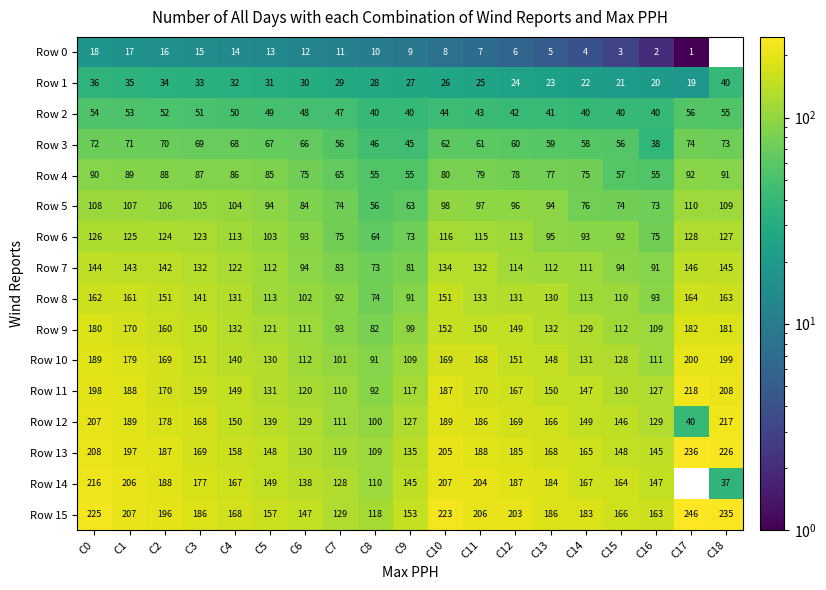

True or false: Row 6 has a value of 36.5 at C17.

False